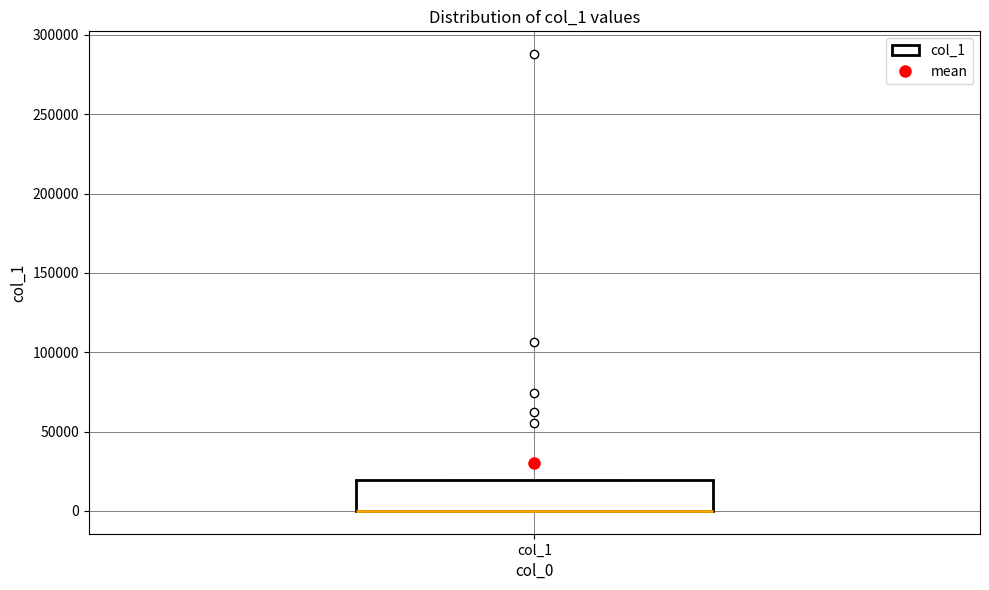

Transcribe this box plot: give where the median line is, the range the box spans, and where the two whiskers end, as read against the y-axis. The values are not printed on the chart, so give them approximately, as read against the axis.

median 0 (drawn on the box's lower edge), box 0 to 20000, whiskers 0 to 20000